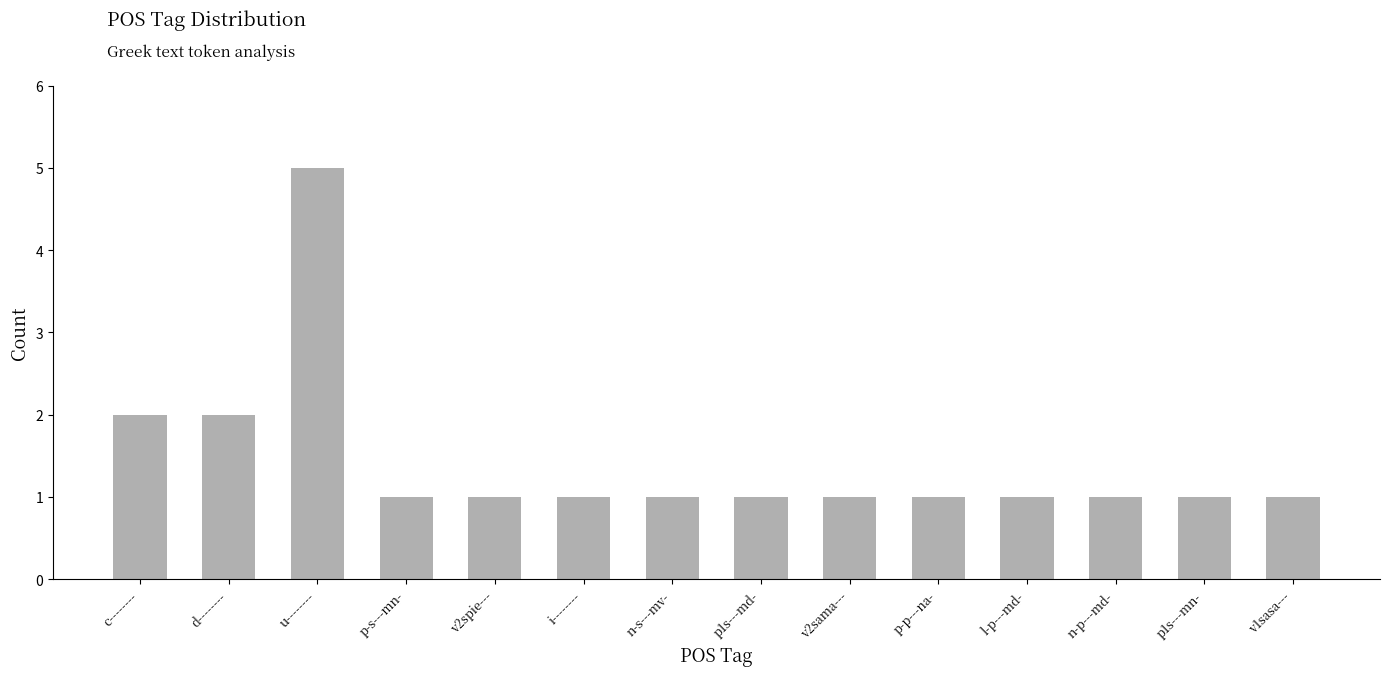

What is the label of the 12th bar from the right?

u--------